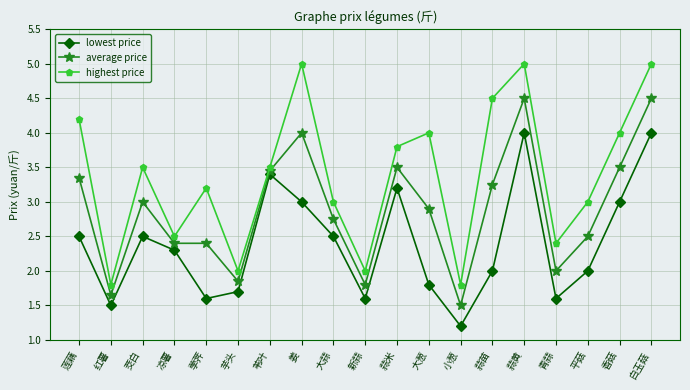

How many lines are shown in the chart?

3